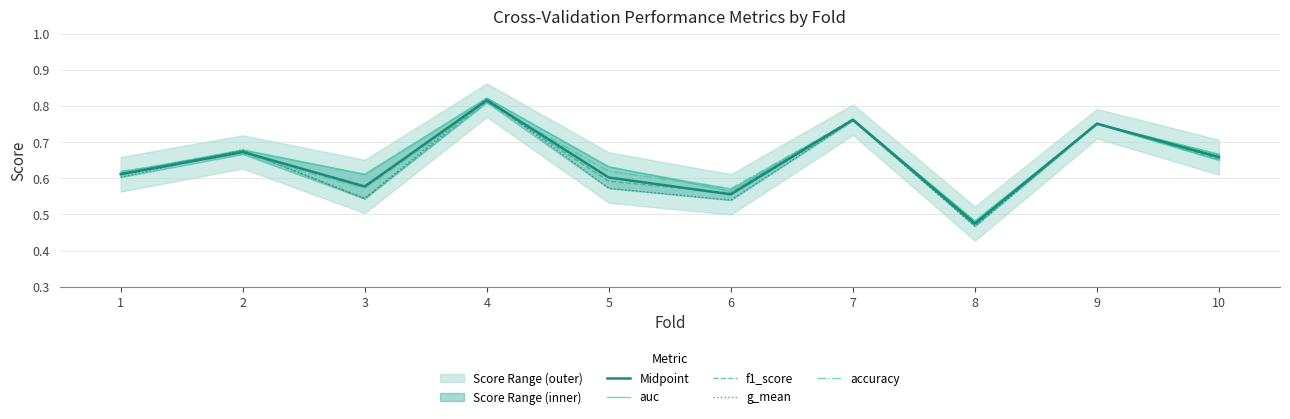

The auc series shows 0.6 at 3. True or false?

True